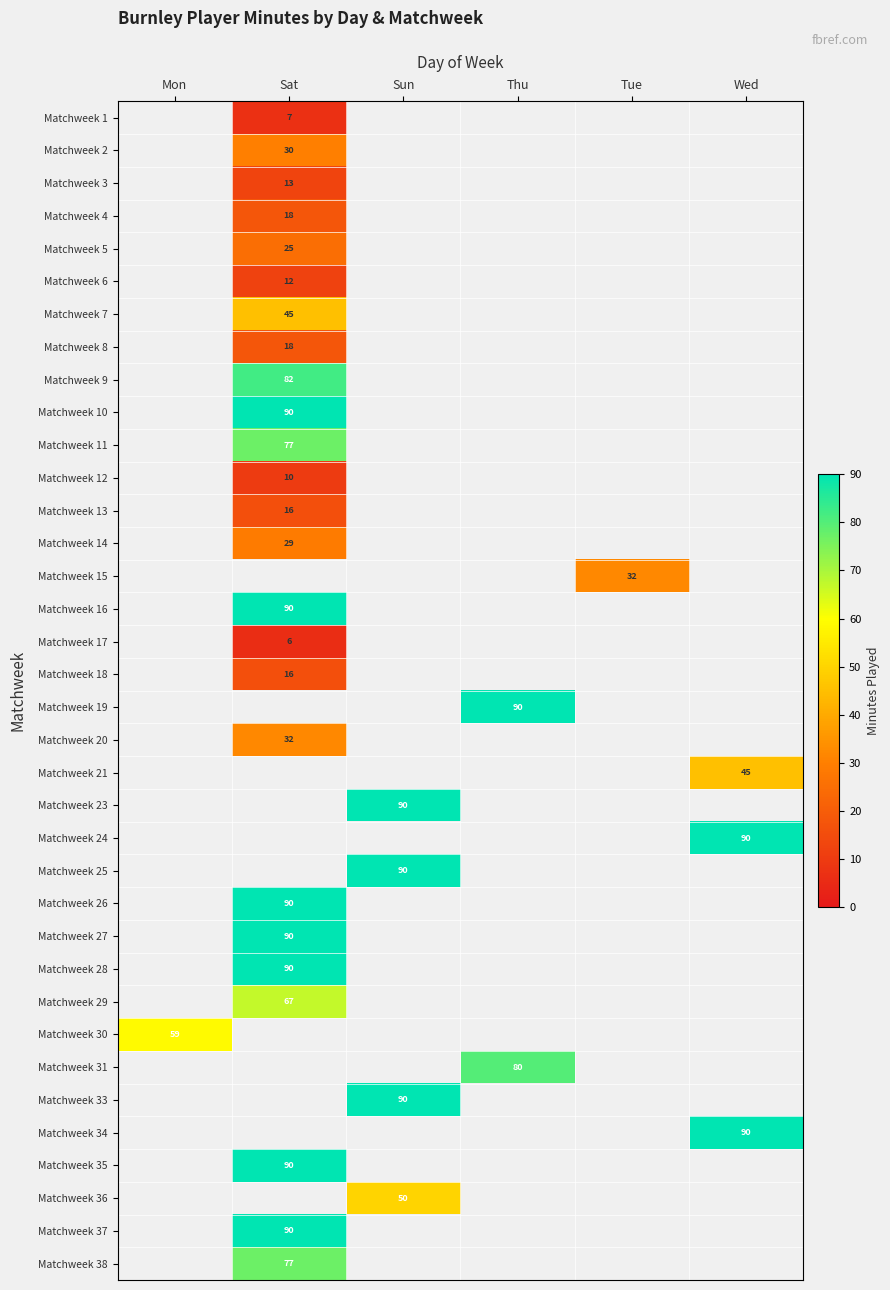

Which label corresponds to the smallest value in the chart?

Sat